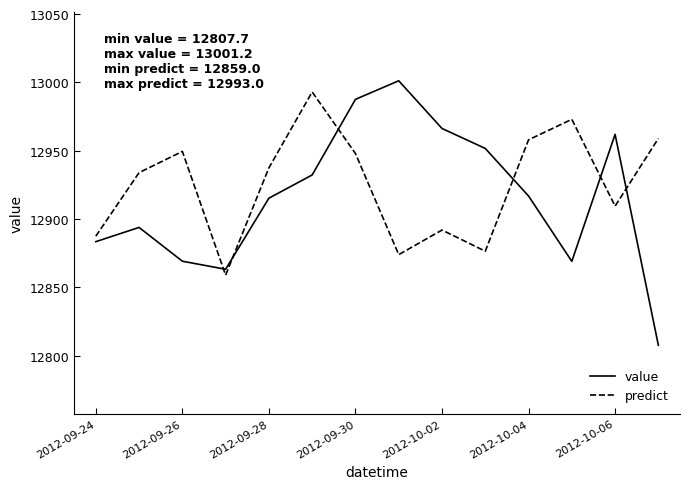

What is the difference between the maximum and minimum values in the value series?

193.5